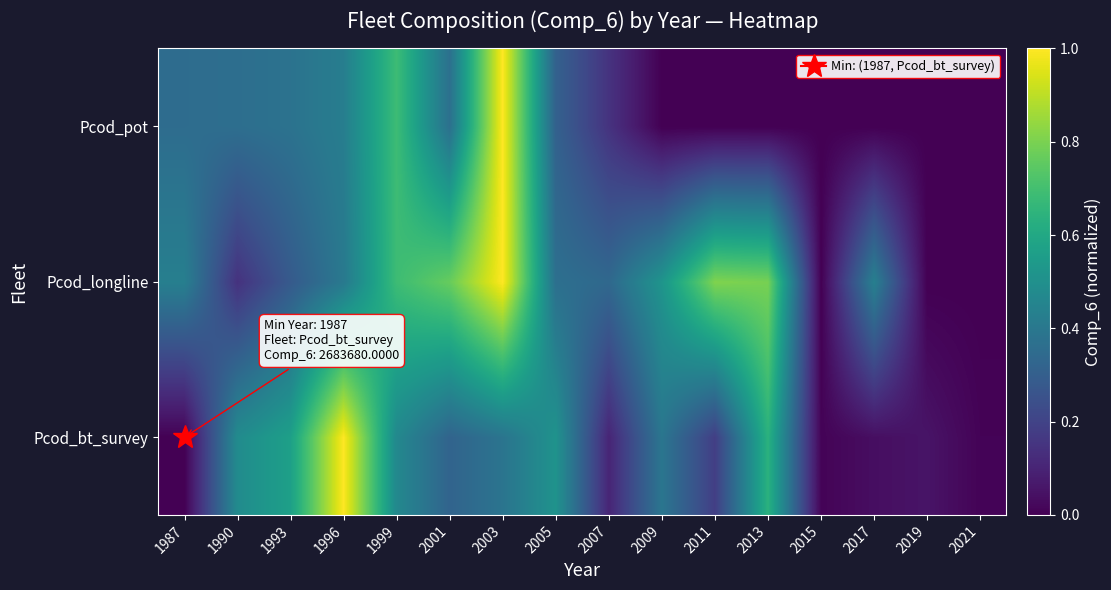

Reading right to left, what are all the values shown in this chart?

Pcod_bt_survey: 2021=0.0	2019=0.1	2017=0.0	2015=0.0	2013=0.6	2011=0.2	2009=0.4	2007=0.1	2005=0.5	2003=0.4	2001=0.3	1999=0.5	1996=1.0	1993=0.6	1990=0.5	1987=0.0
Pcod_longline: 2021=0.0	2019=0.0	2017=0.4	2015=0.0	2013=0.8	2011=0.8	2009=0.5	2007=0.3	2005=0.4	2003=1.0	2001=0.8	1999=0.7	1996=0.4	1993=0.3	1990=0.1	1987=0.4
Pcod_pot: 2021=0.0	2019=0.0	2017=0.0	2015=0.0	2013=0.0	2011=0.0	2009=0.0	2007=0.1	2005=0.3	2003=1.0	2001=0.4	1999=0.7	1996=0.4	1993=0.4	1990=0.4	1987=0.4